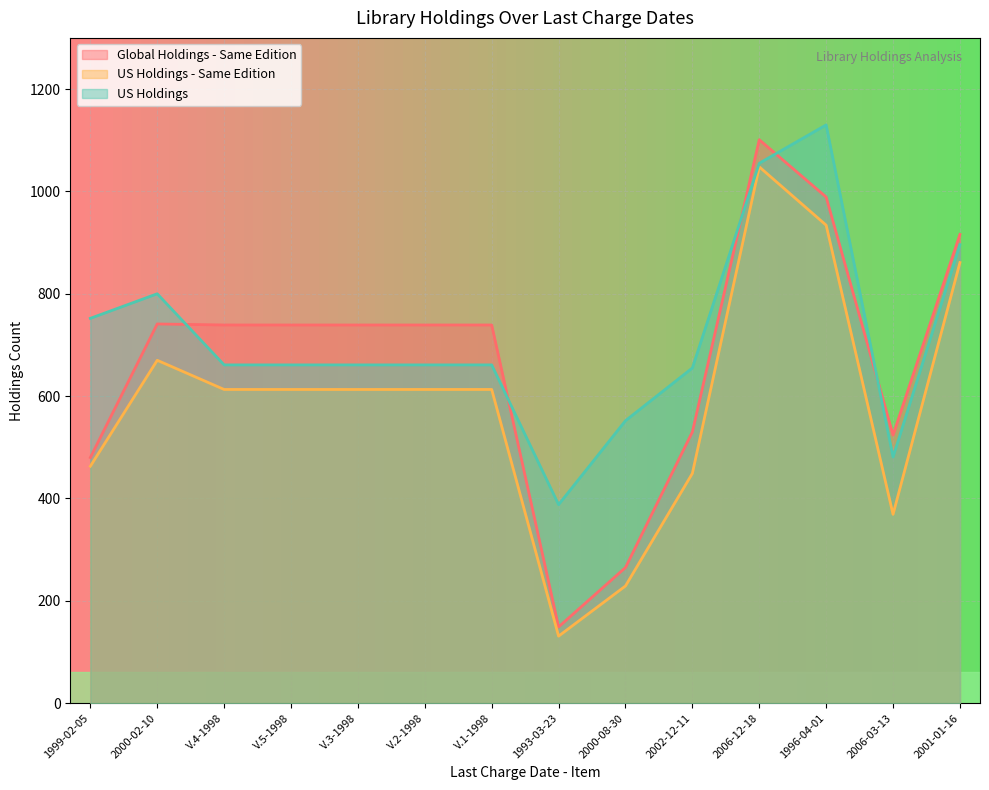

Reading left to right, transcribe all the data shown in this chart.

Global Holdings - Same Edition: 1999-02-05=480	2000-02-10=741	V.4-1998=739	V.5-1998=739	V.3-1998=739	V.2-1998=739	V.1-1998=739	1993-03-23=149	2000-08-30=265	2002-12-11=530	2006-12-18=1101	1996-04-01=989	2006-03-13=524	2001-01-16=916
US Holdings - Same Edition: 1999-02-05=463	2000-02-10=670	V.4-1998=613	V.5-1998=613	V.3-1998=613	V.2-1998=613	V.1-1998=613	1993-03-23=131	2000-08-30=229	2002-12-11=449	2006-12-18=1048	1996-04-01=934	2006-03-13=369	2001-01-16=861
US Holdings: 1999-02-05=752	2000-02-10=800	V.4-1998=661	V.5-1998=661	V.3-1998=661	V.2-1998=661	V.1-1998=661	1993-03-23=388	2000-08-30=552	2002-12-11=655	2006-12-18=1055	1996-04-01=1130	2006-03-13=481	2001-01-16=896